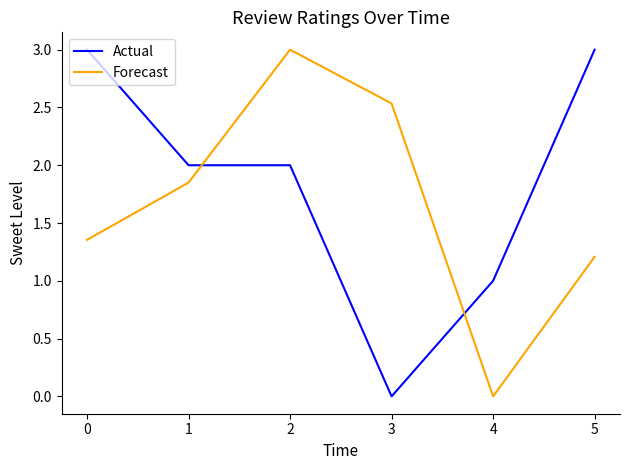

True or false: Actual has a value of 0.0 at 3.

True